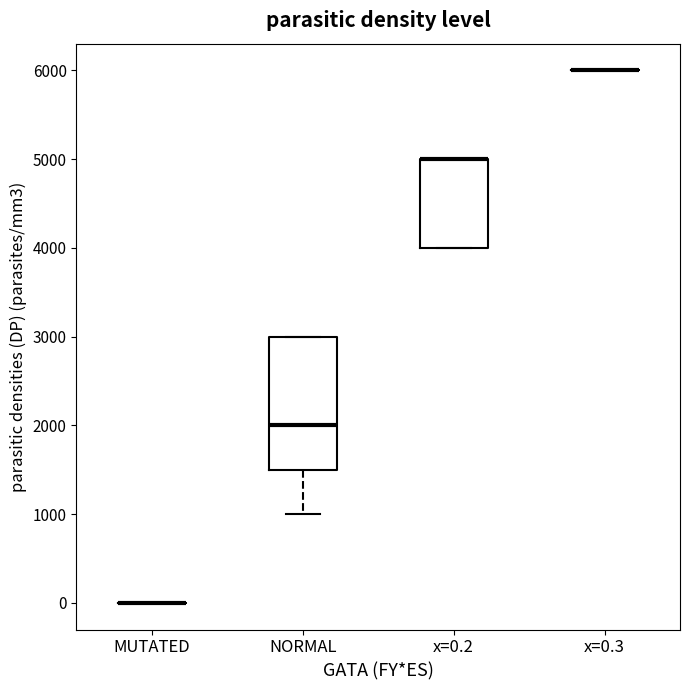

Which box is the tallest, from its lower edge to its upper edge?

NORMAL